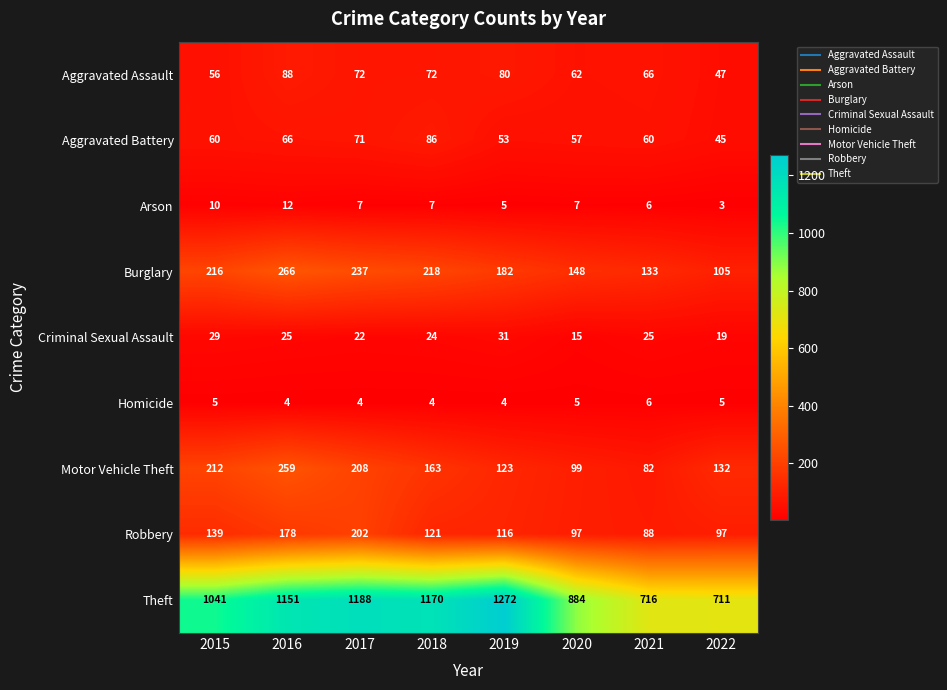

What is the difference between the highest and lowest values at 2019?

1268